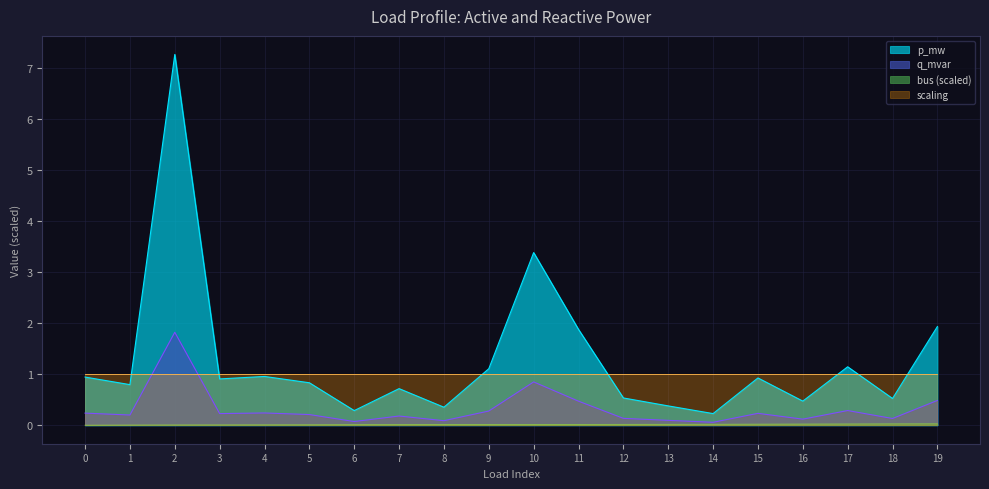

What is the maximum value for scaling?

1.0